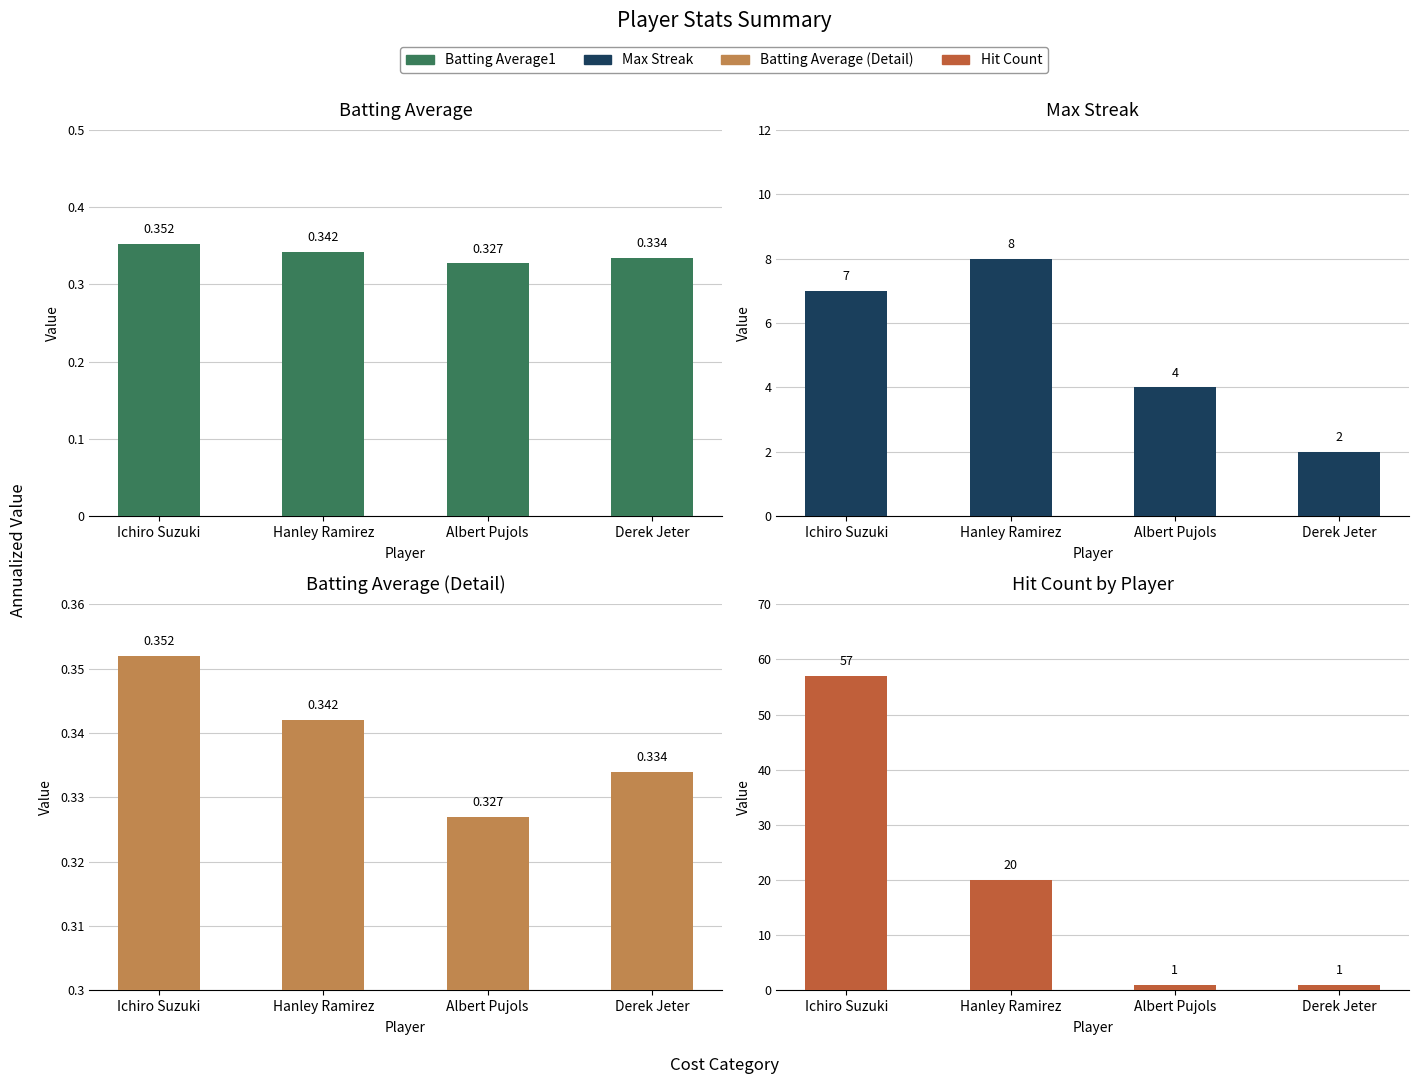

The Max Streak series shows 1.6 at Derek Jeter. True or false?

False